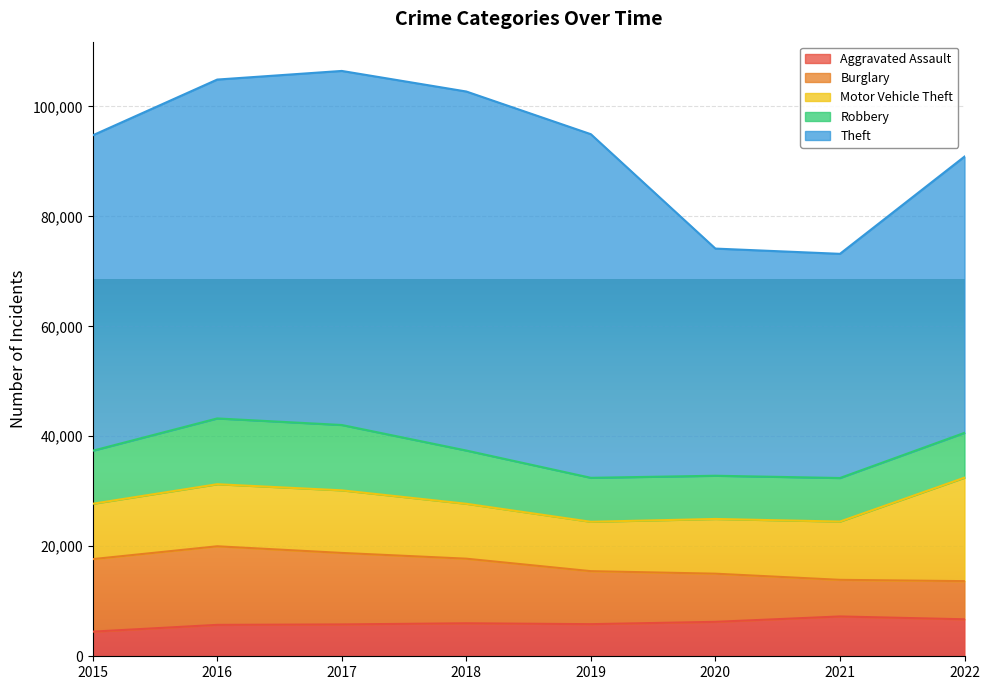

How many lines are shown in the chart?

5